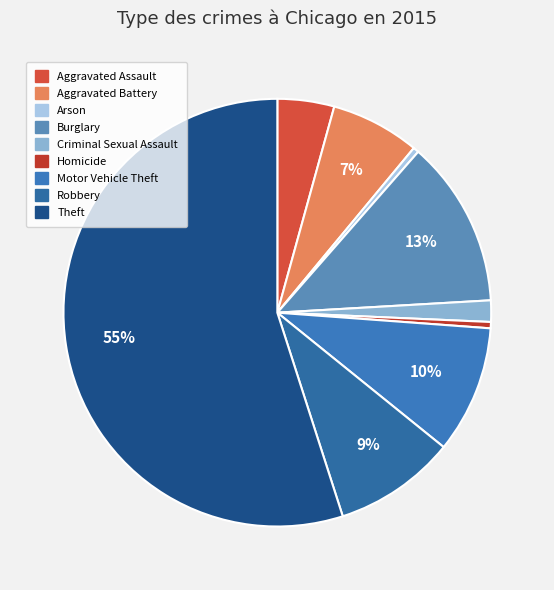

Combined, do Burglary and Criminal Sexual Assault account for over 50%?

No